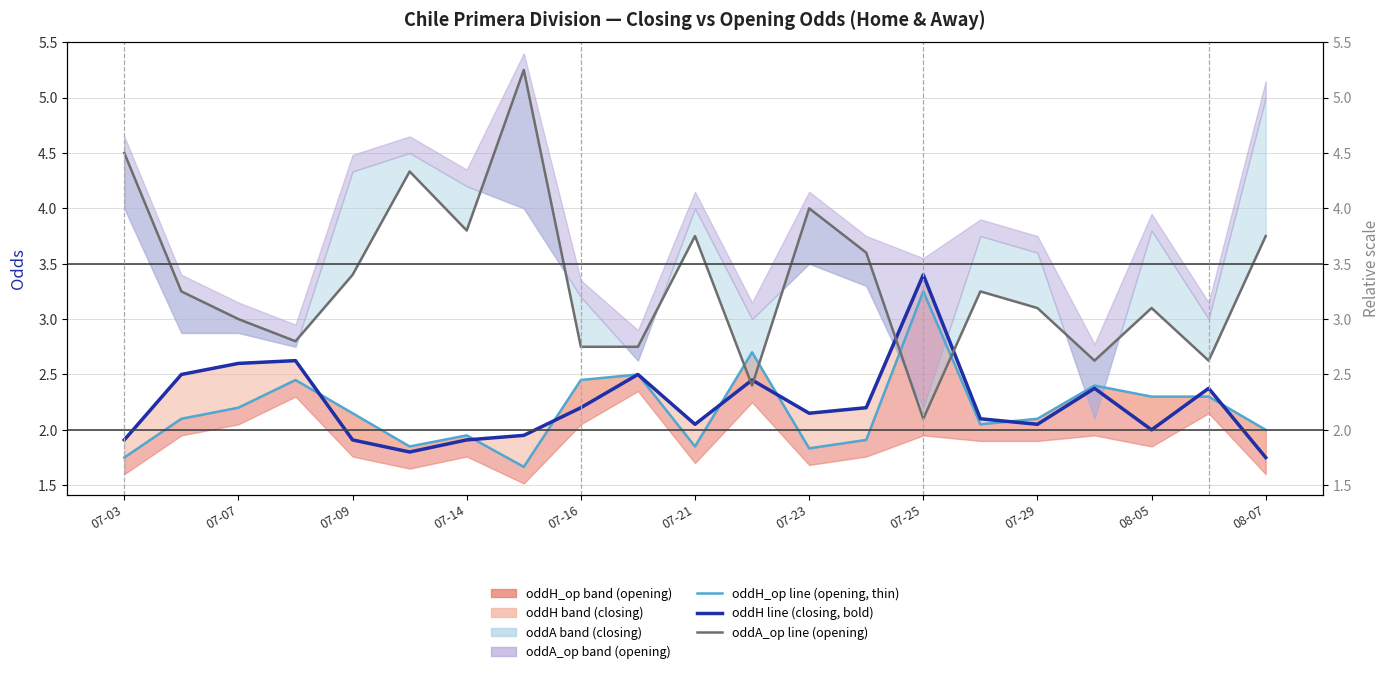

What is the lowest value of the oddH line (closing) series?

1.8